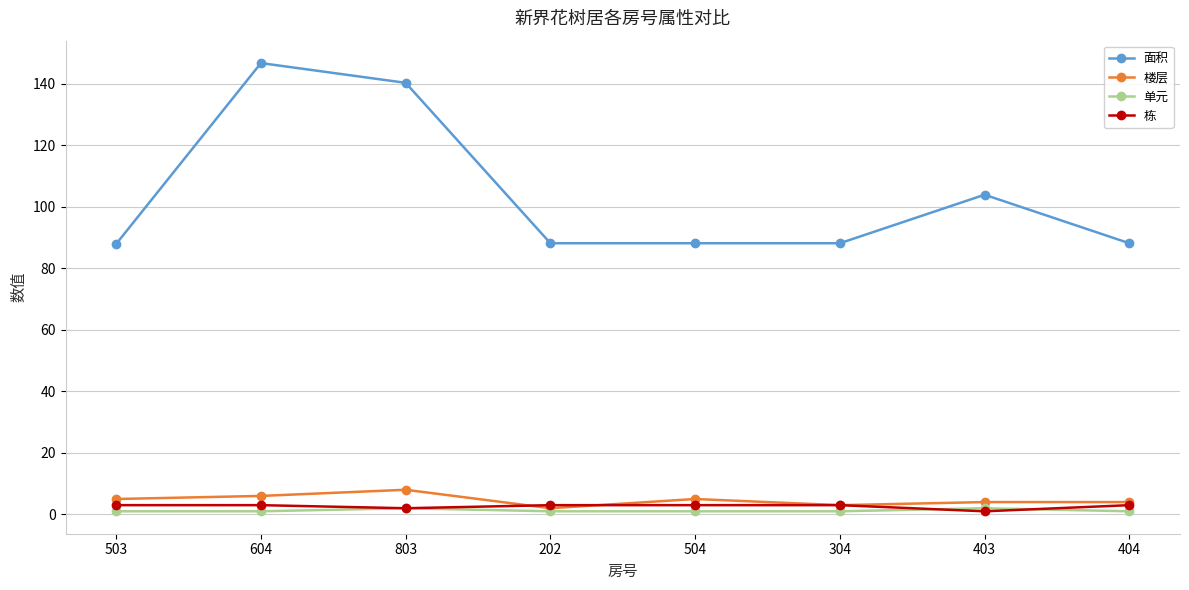

True or false: 面积 and 楼层 intersect in this chart.

False